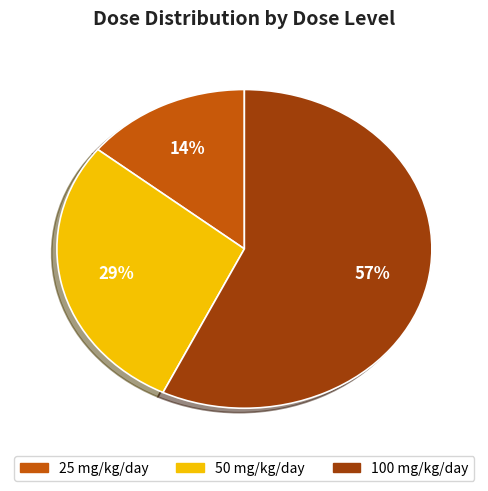

To the nearest percent, what is the difference between the largest and smallest slice percentages?

43%